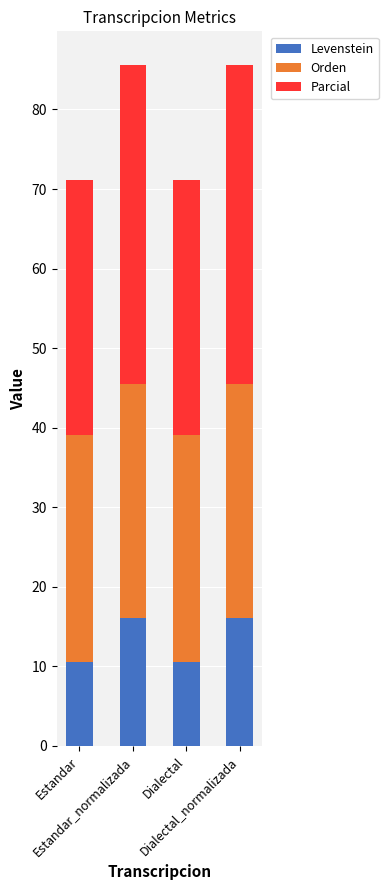

How many values in the Levenstein series exceed 16?

2